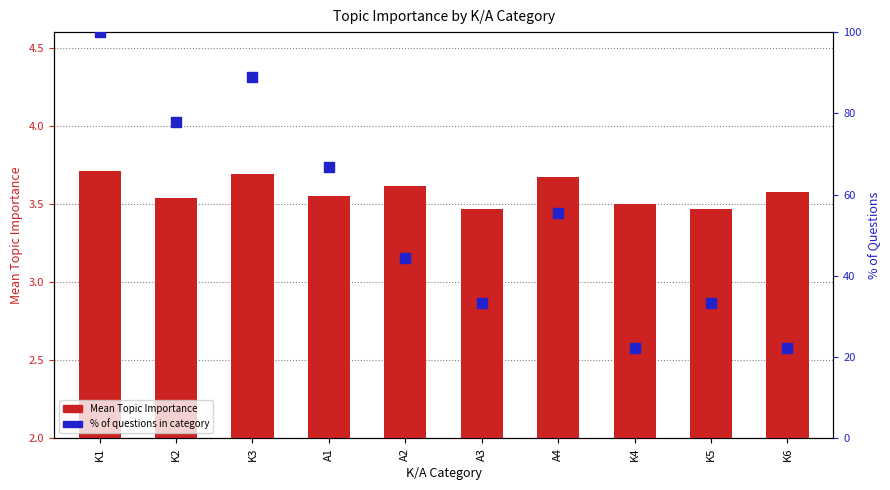

At how many categories does at least one series exceed 62?

4